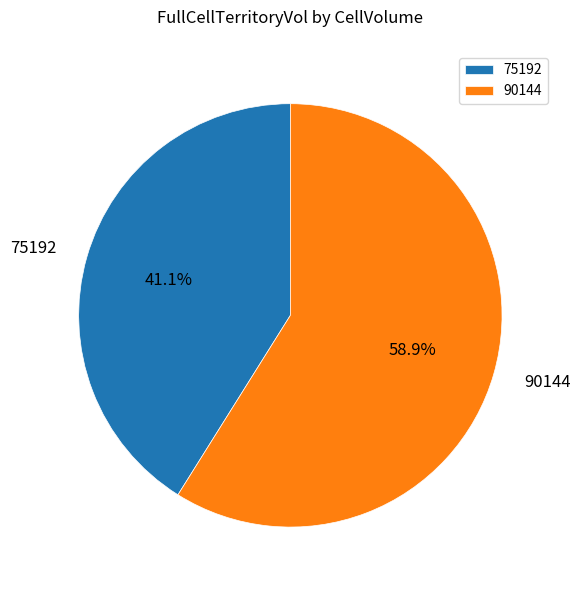

Which slice represents more than half of the pie?

90144